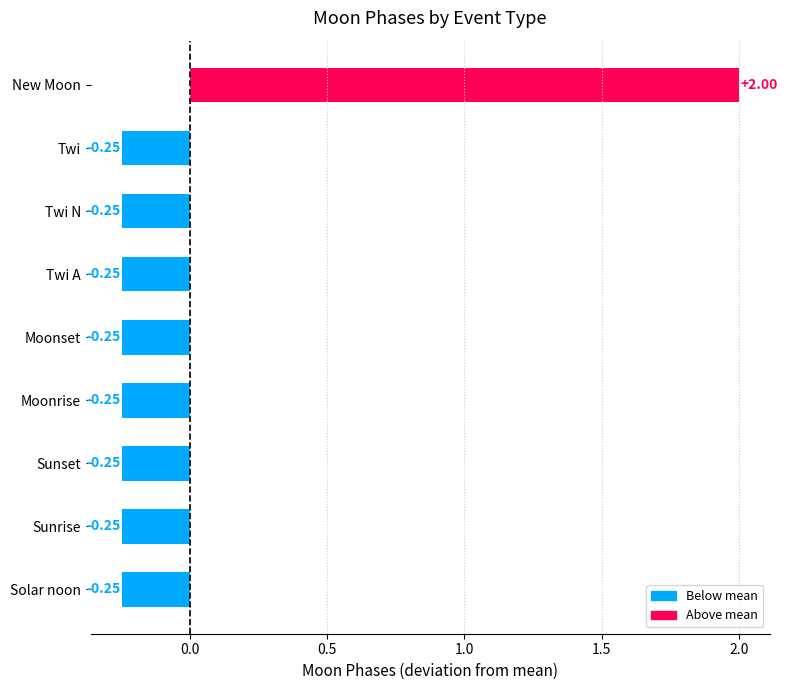

Which has a higher value, New Moon or Twi?

New Moon